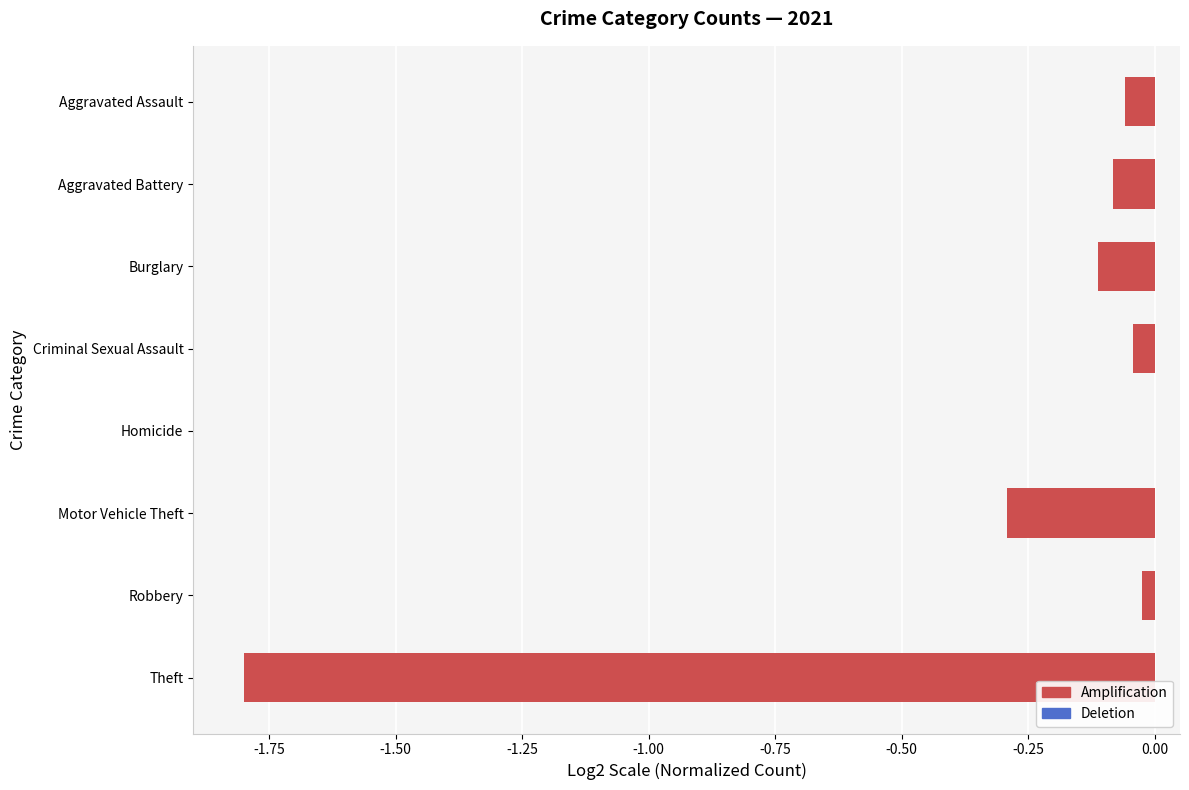

Is it true that the value at Aggravated Assault is -0.1?

True